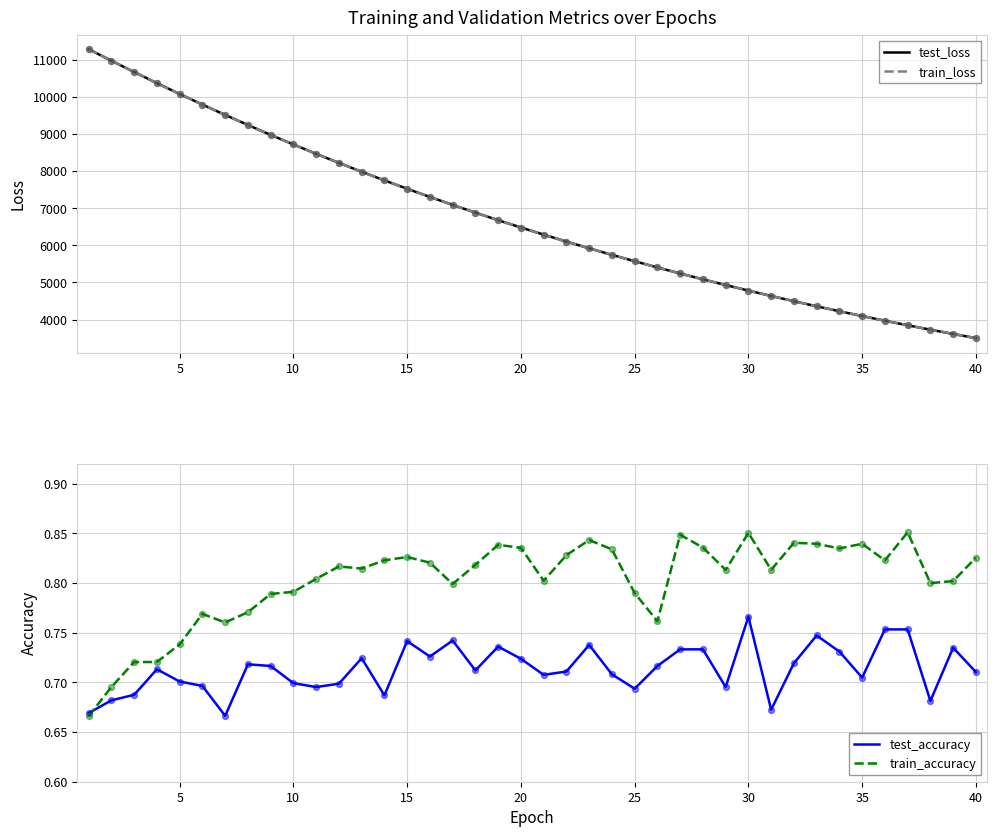

Which series reaches the minimum Y coordinate?

train_accuracy